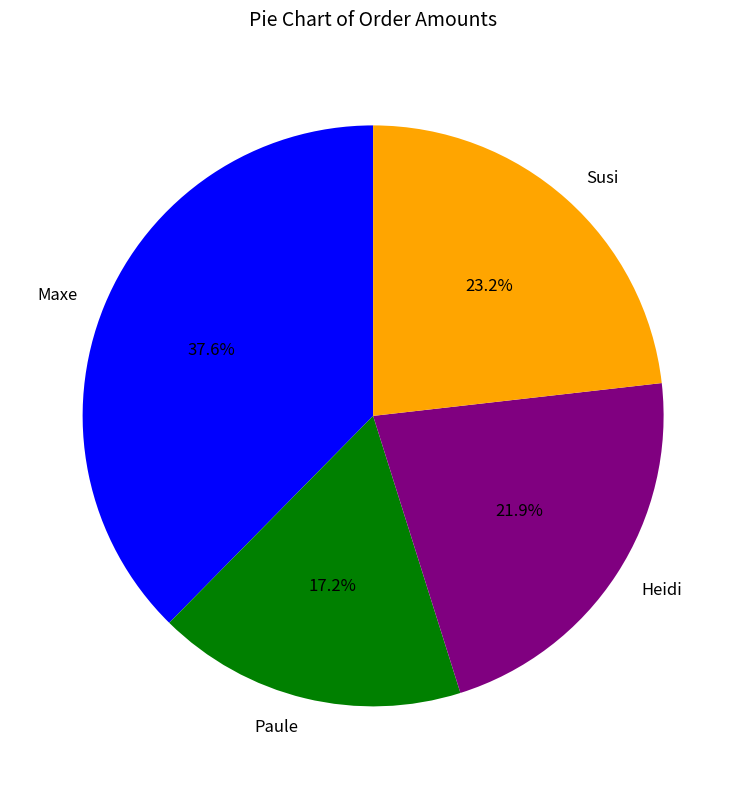

What is the largest slice in the pie chart?

Maxe